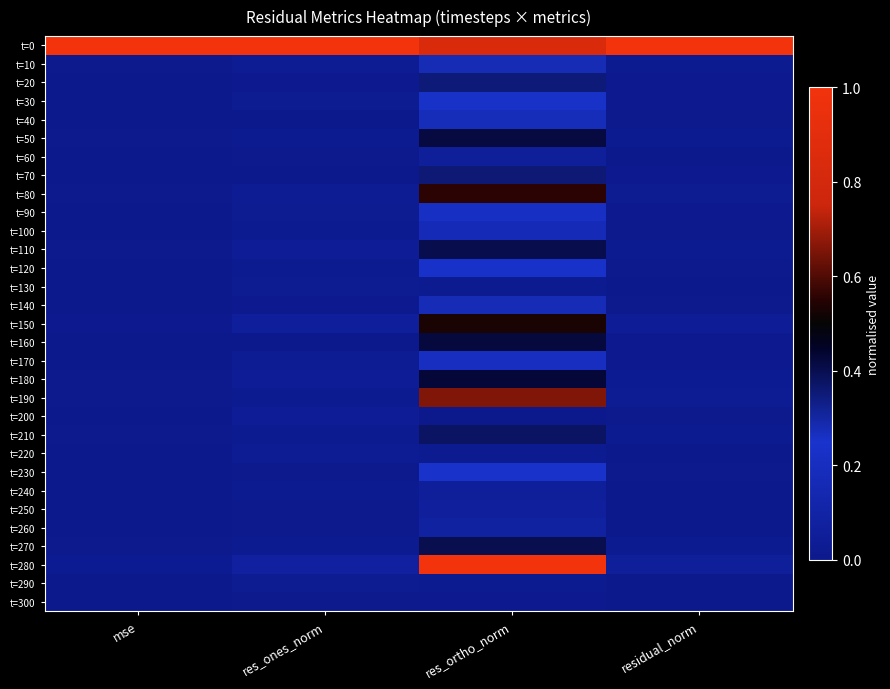

What is the spread (max minus min) of values at residual_norm?

1.0